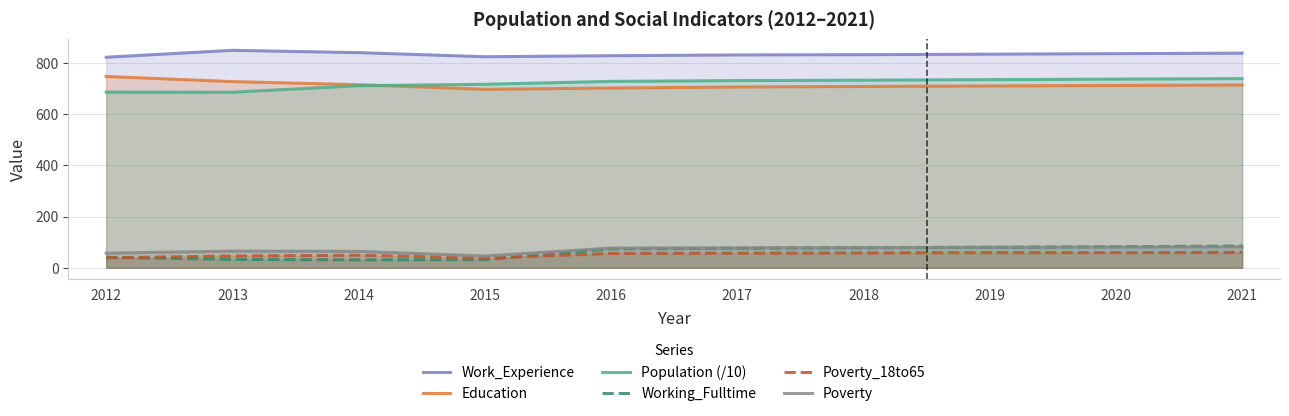

At which category does Education reach its first local valley?

2015